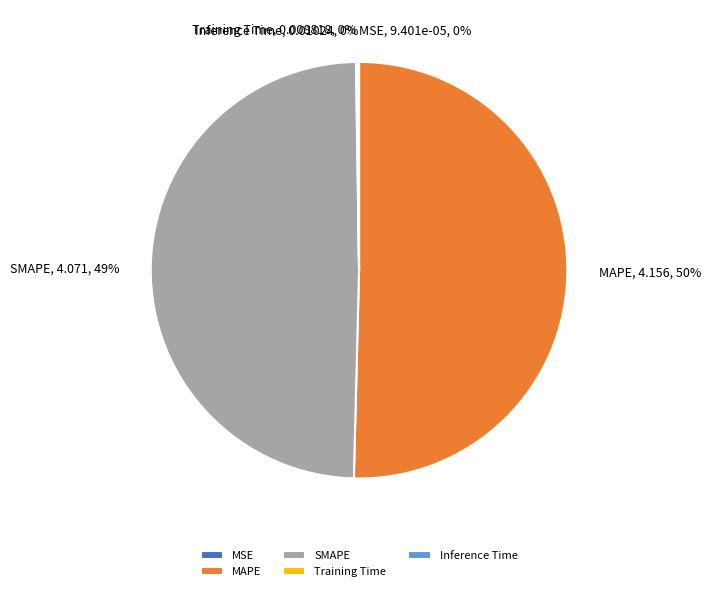

To the nearest percent, what is the average slice percentage?

20%